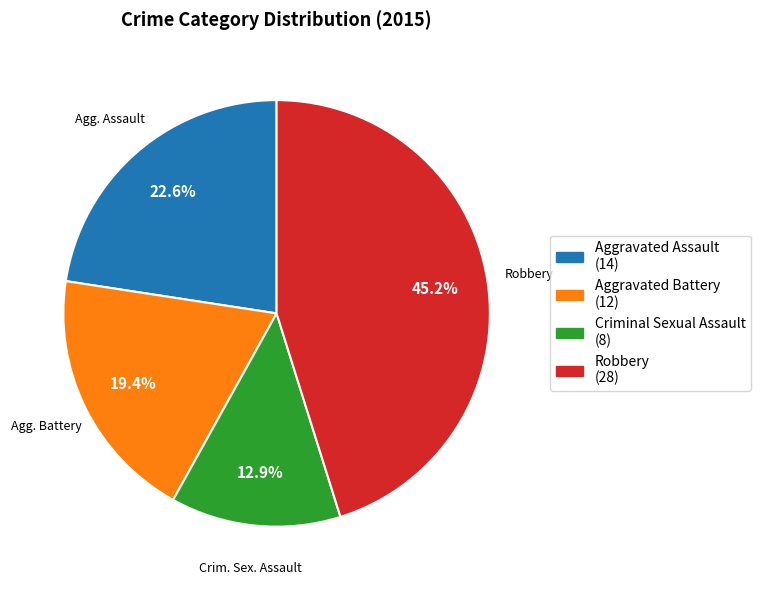

What is the largest slice in the pie chart?

Robbery